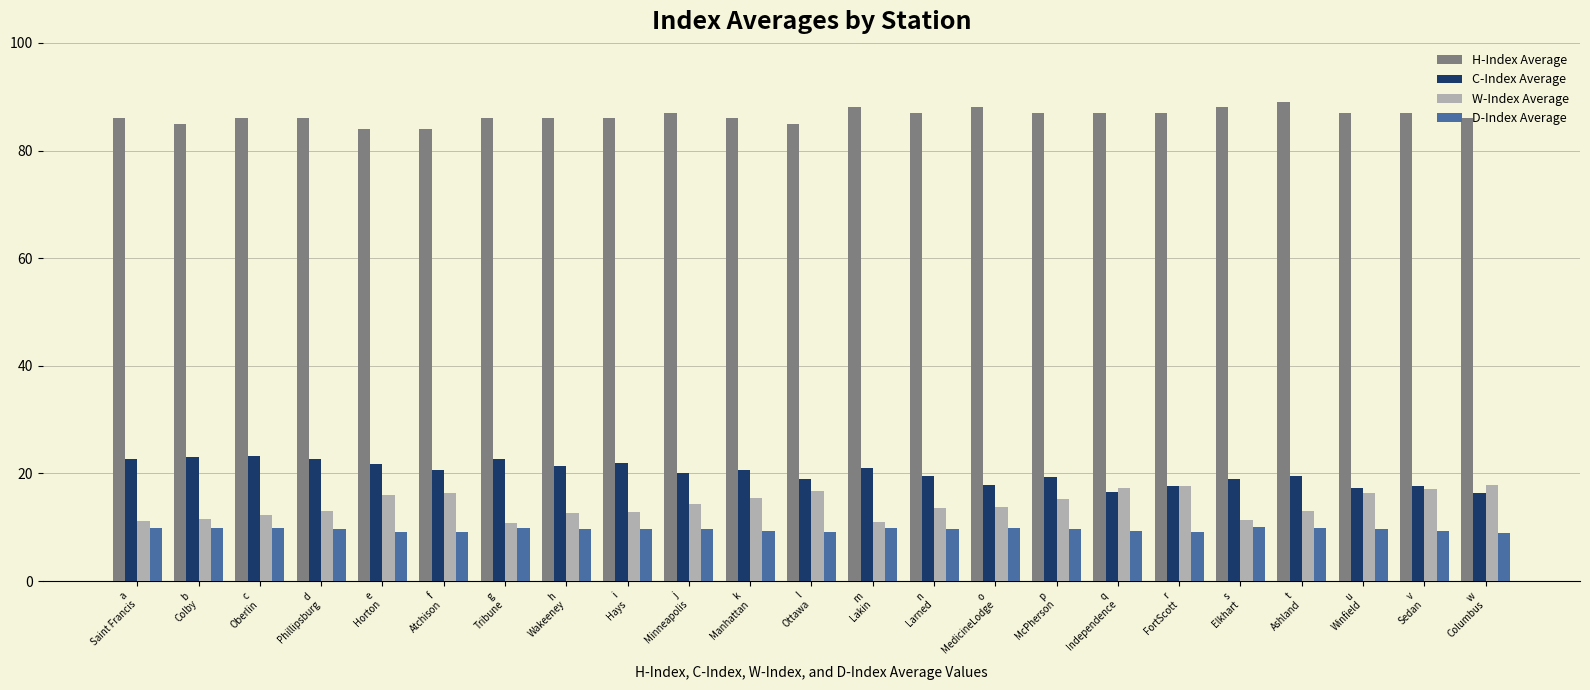

Are the bars horizontal?

No